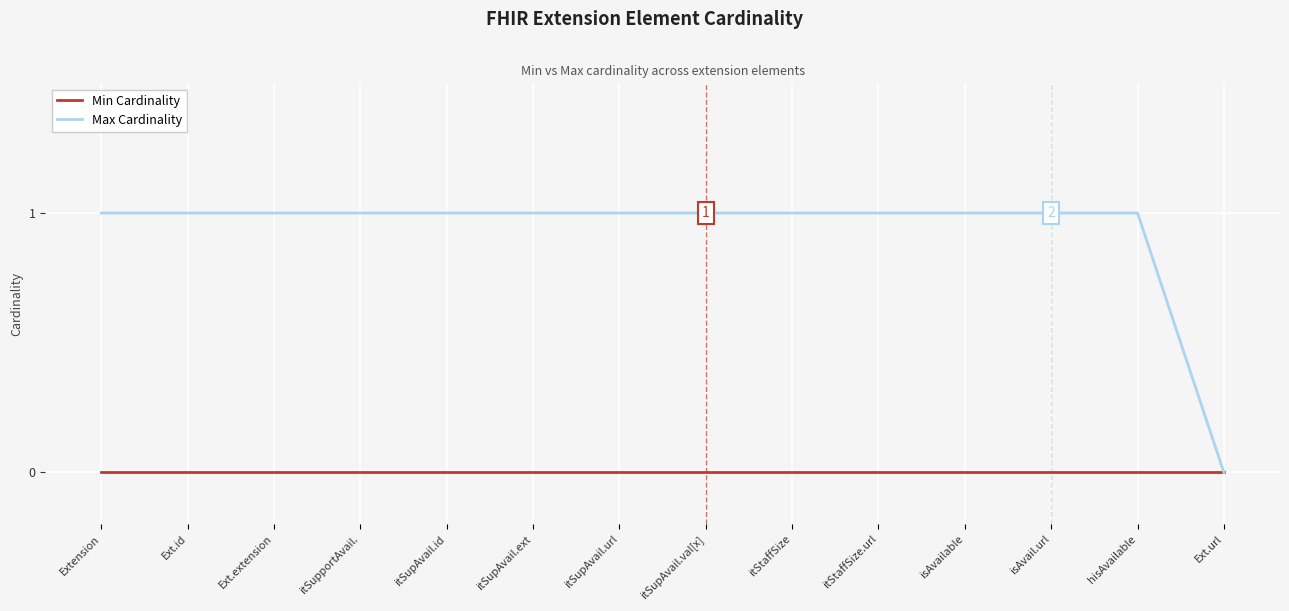

Count the number of categories in the chart.

14